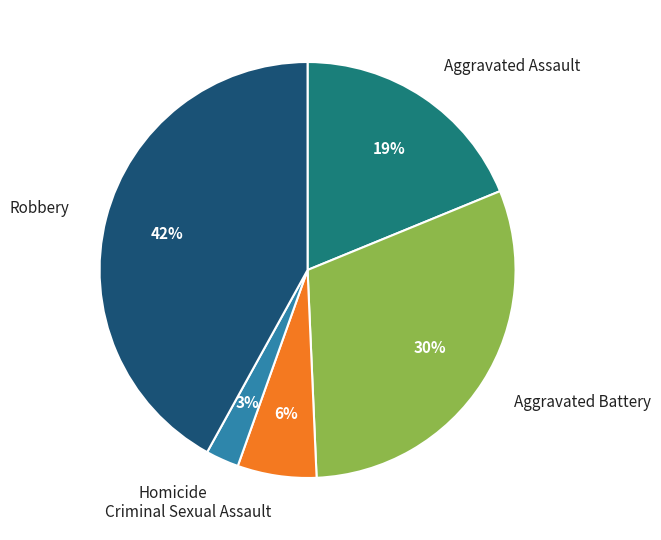

To the nearest percent, what portion does Robbery represent?

42%